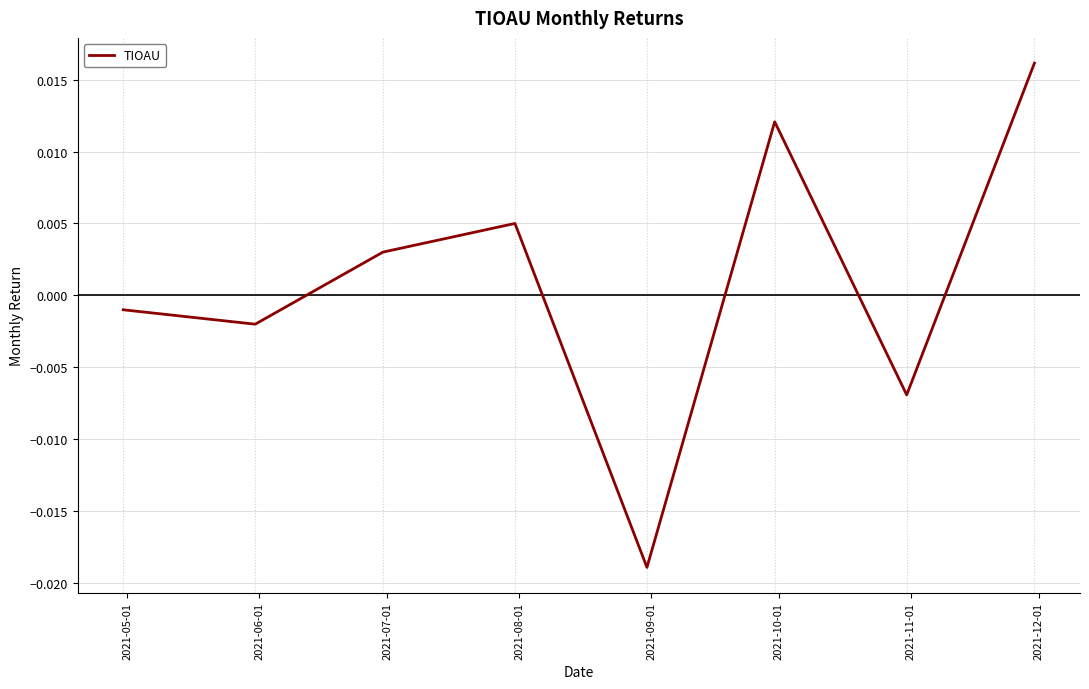

True or false: there are more than 0 points higher than both neighbors.

True